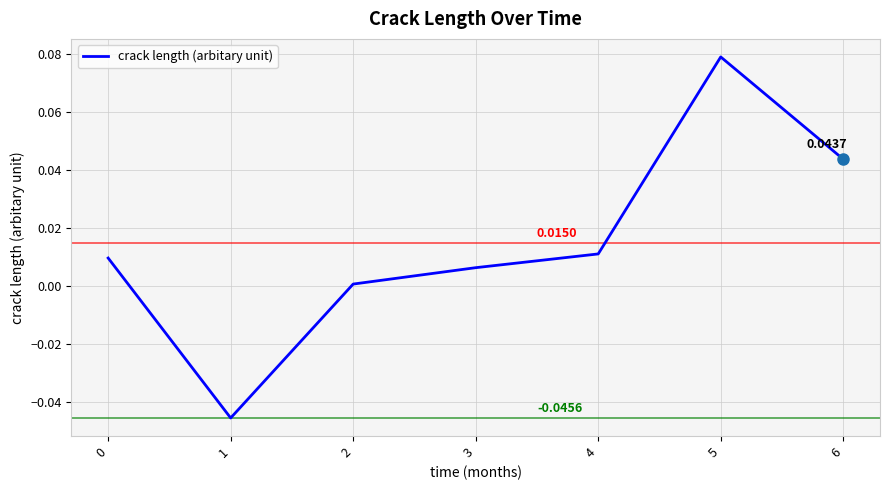

True or false: there are more than 2 points higher than both neighbors.

False